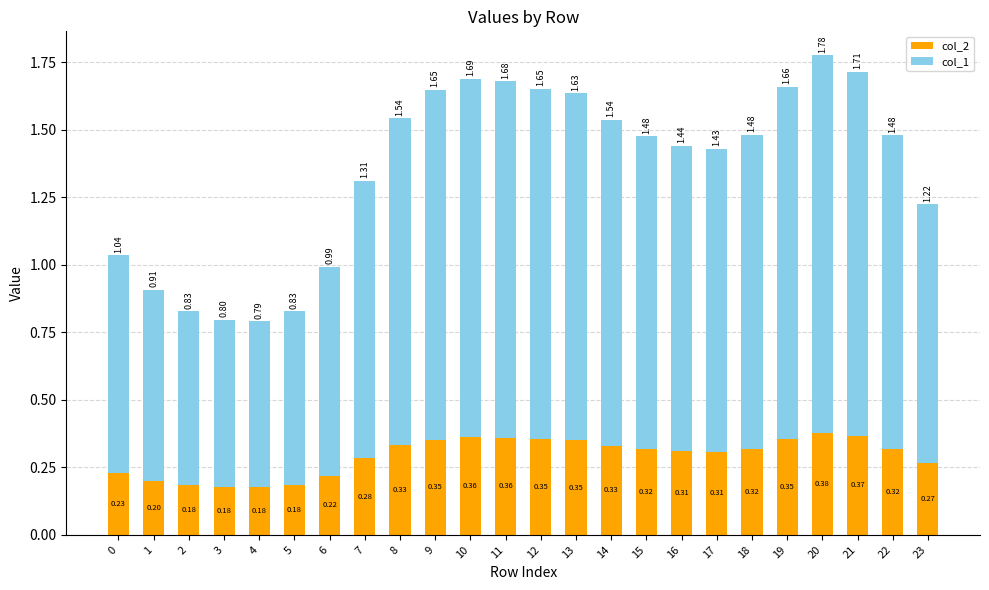

What is the minimum value for col_2?

0.2